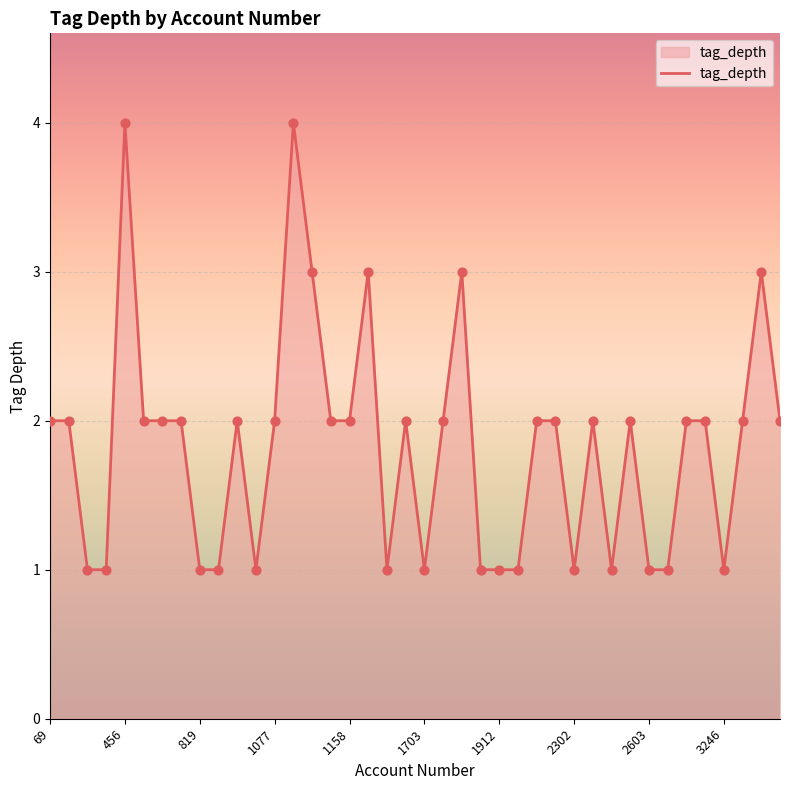

What is the greatest value displayed?

4